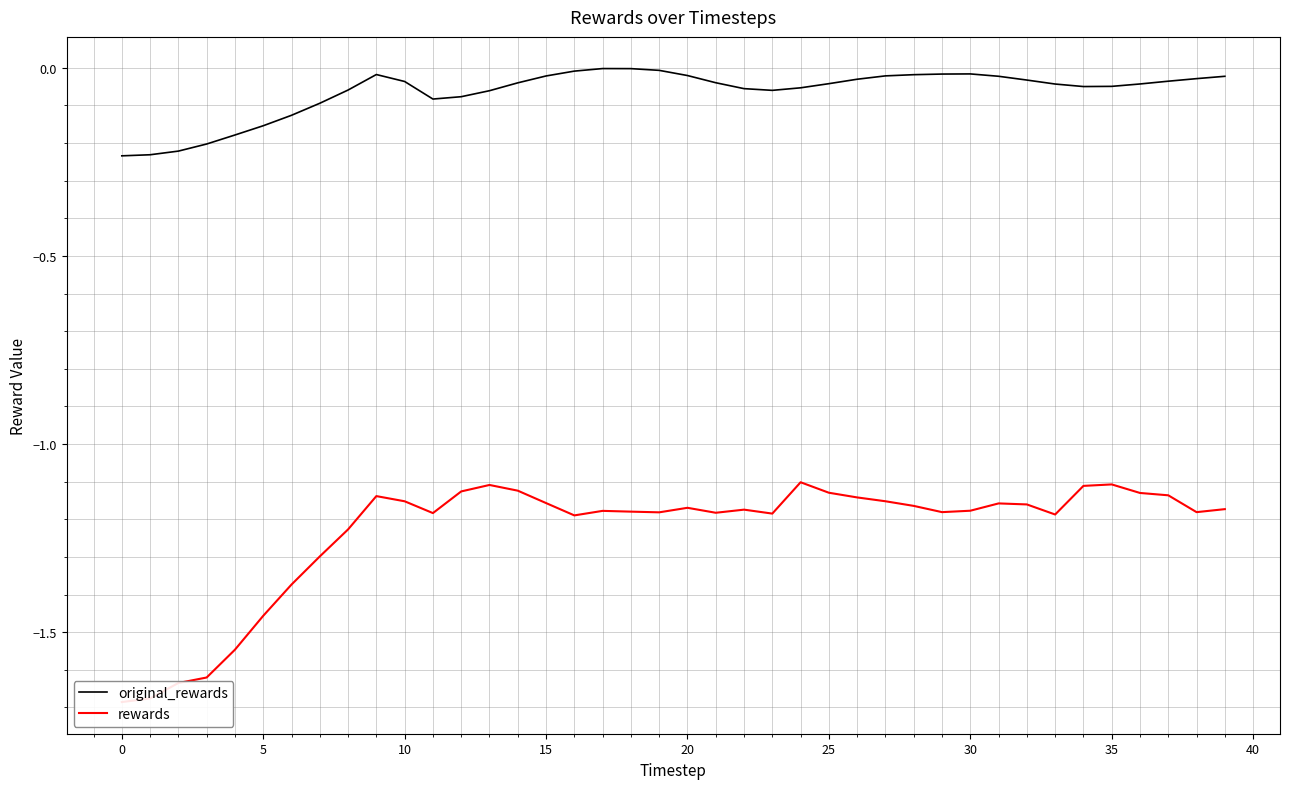

True or false: original_rewards and rewards cross at least once.

False